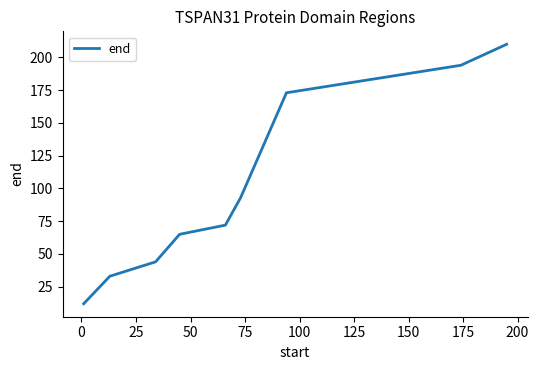

What is the greatest value displayed?

210